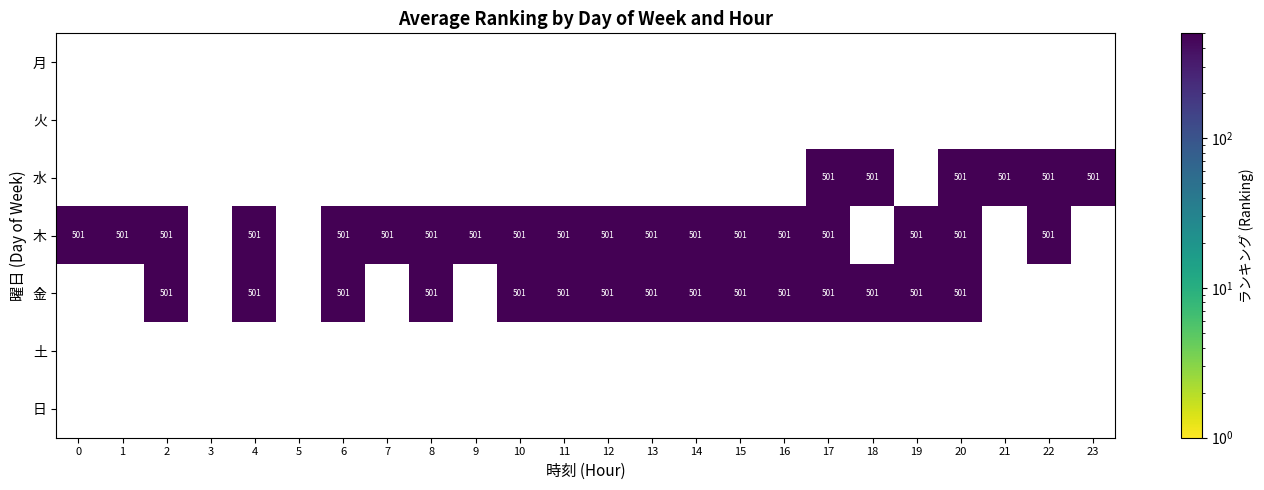

How many positive values does the 水 series have?

6